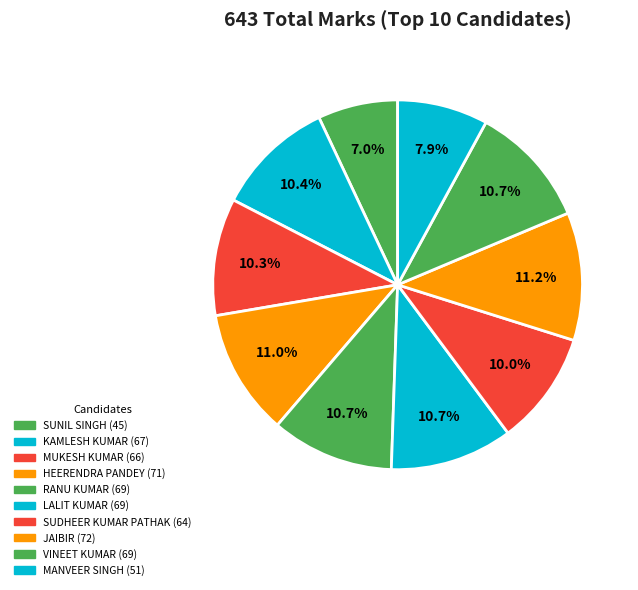

To the nearest percent, what portion does KAMLESH KUMAR represent?

10%